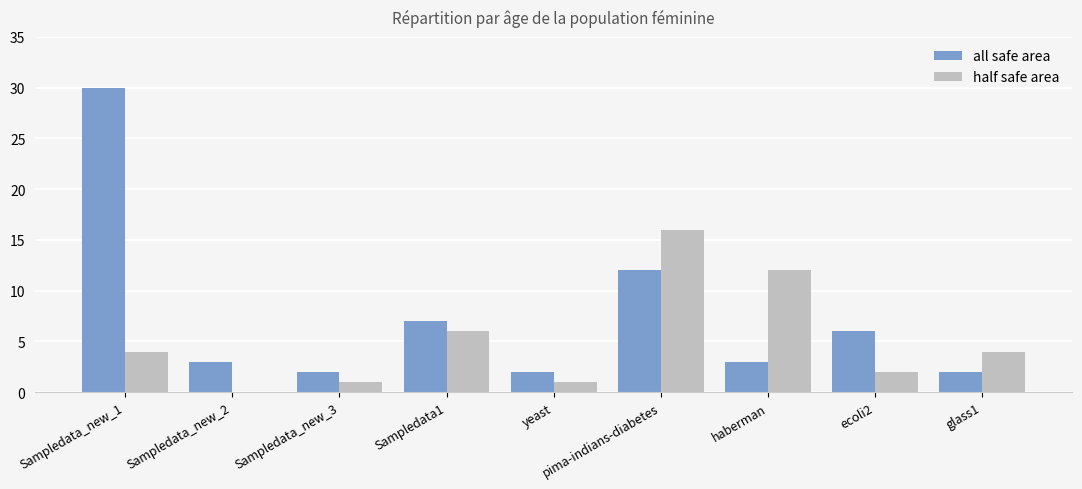

At which label is half safe area closest to 8?

Sampledata1